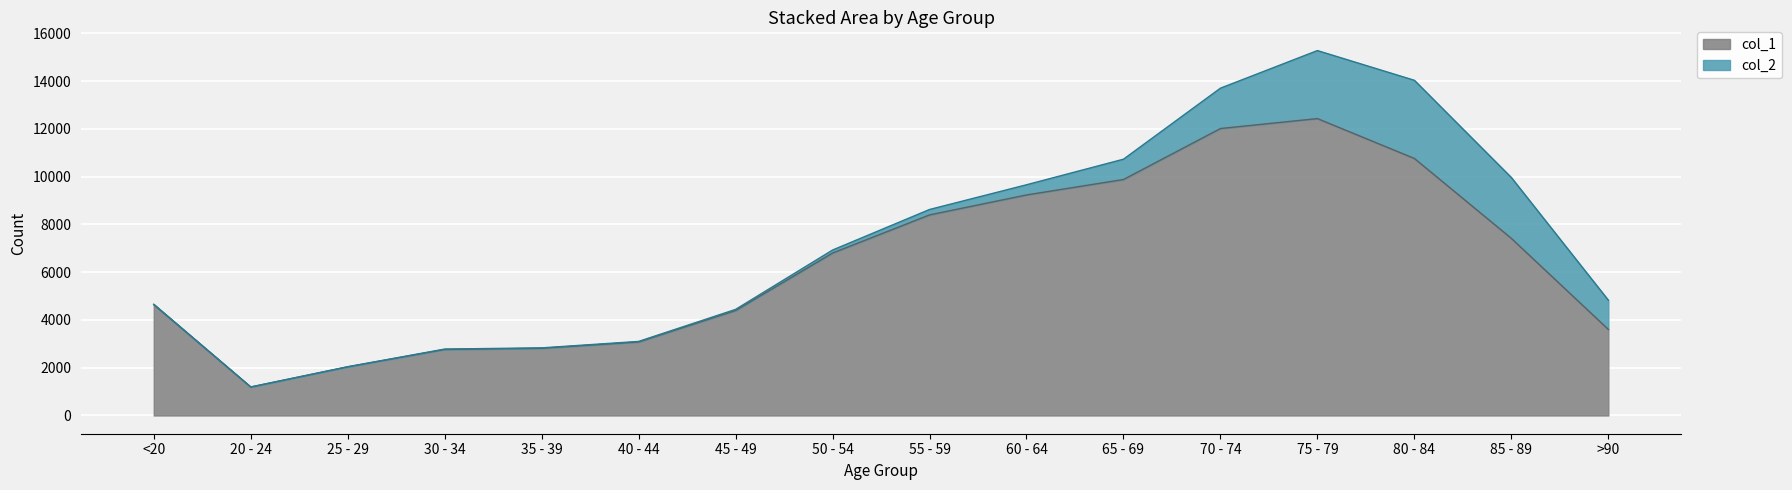

Between 50 - 54 and 70 - 74, which is larger?

70 - 74